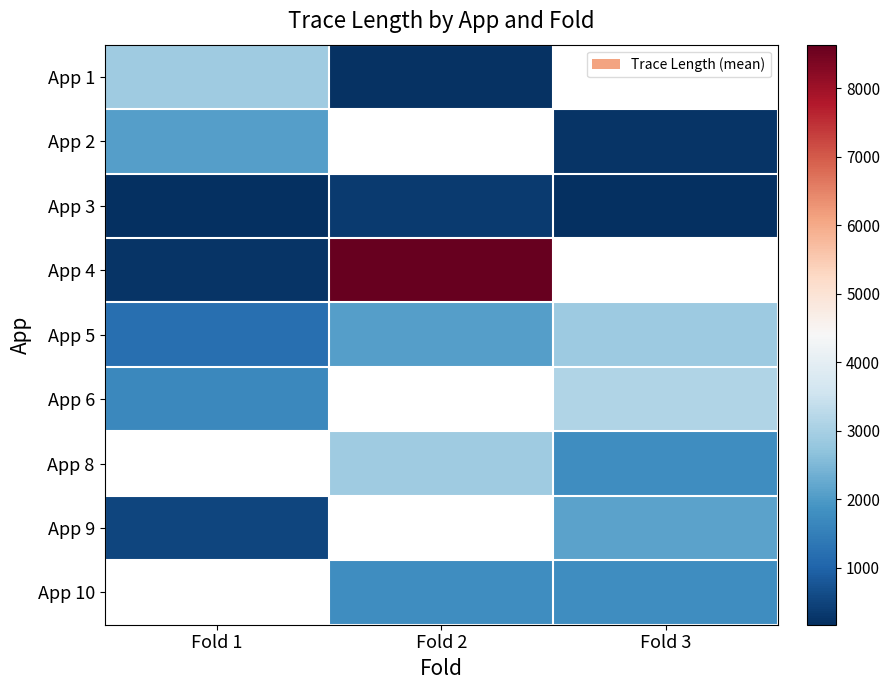

Is the value of App 6 at Fold 1 greater than the value of App 8 at Fold 1?

No